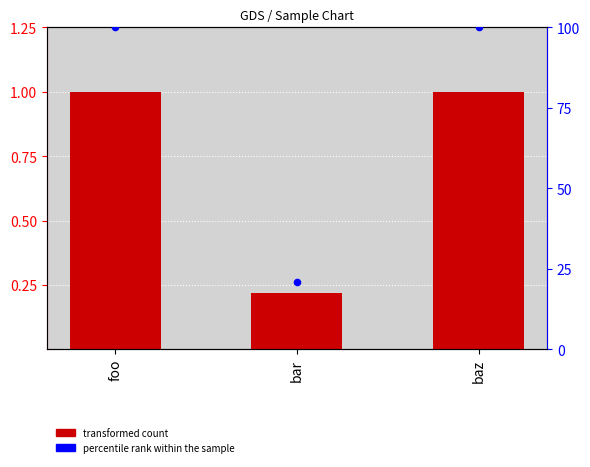

At how many categories does at least one series exceed 70?

2